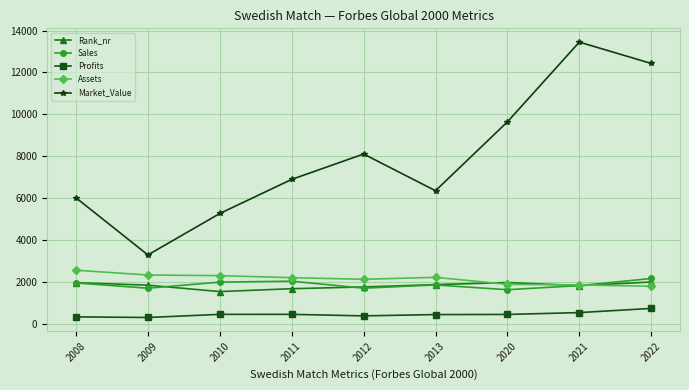

Which series changed the most between 2013 and 2022?

Market_Value